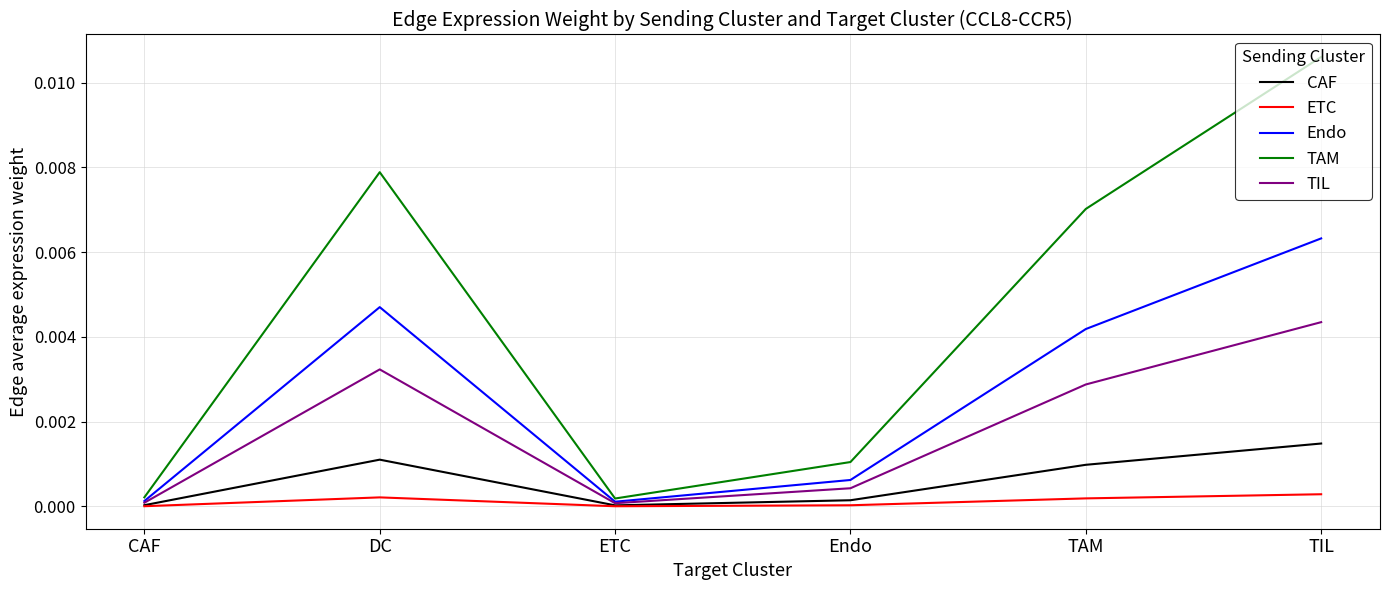

Which series has the largest range (max minus min)?

TAM